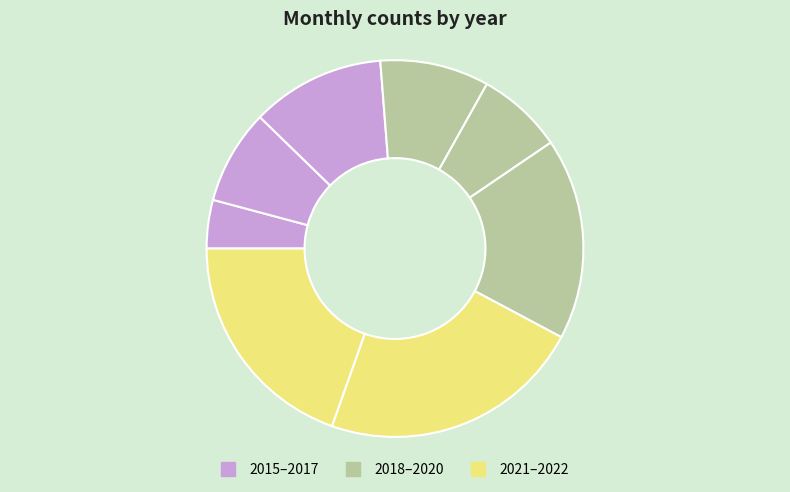

How many slices are in this pie chart?

8